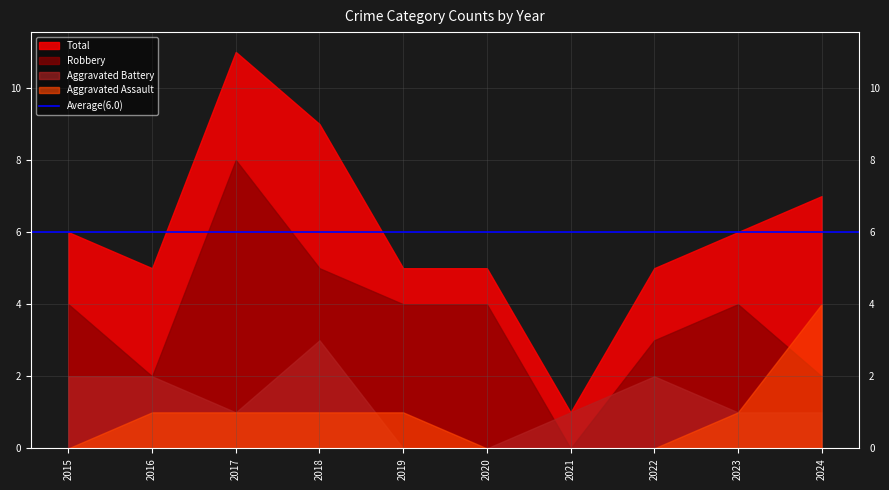

The Aggravated Assault series shows -1 at 2015. True or false?

False